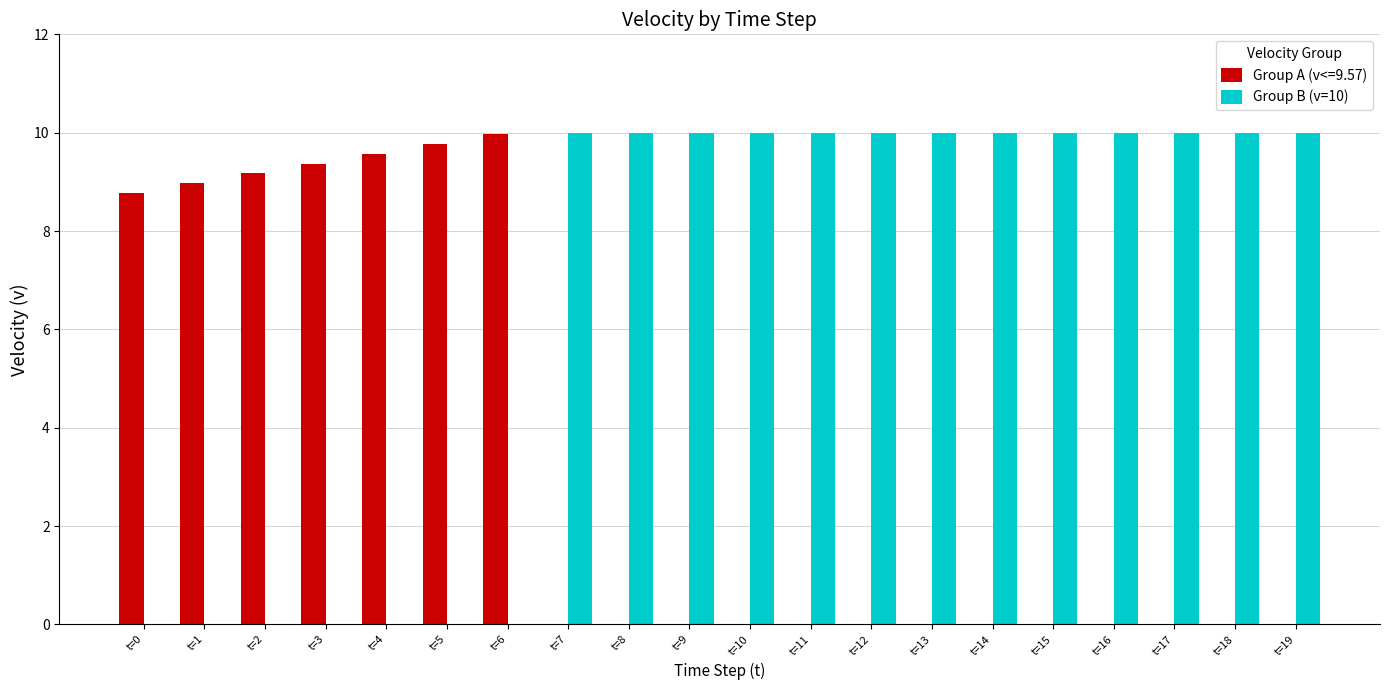

True or false: Group B (v=10) has a value of 10.0 at t=19.

True